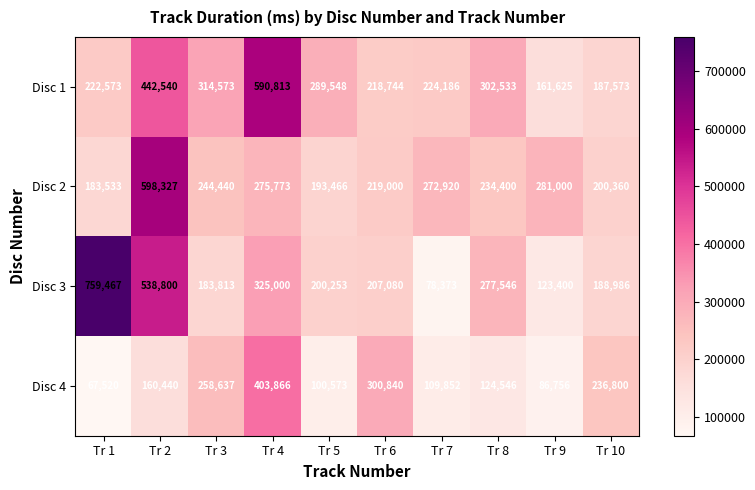

Where is Disc 4 nearest to the value 235693?

Tr 10